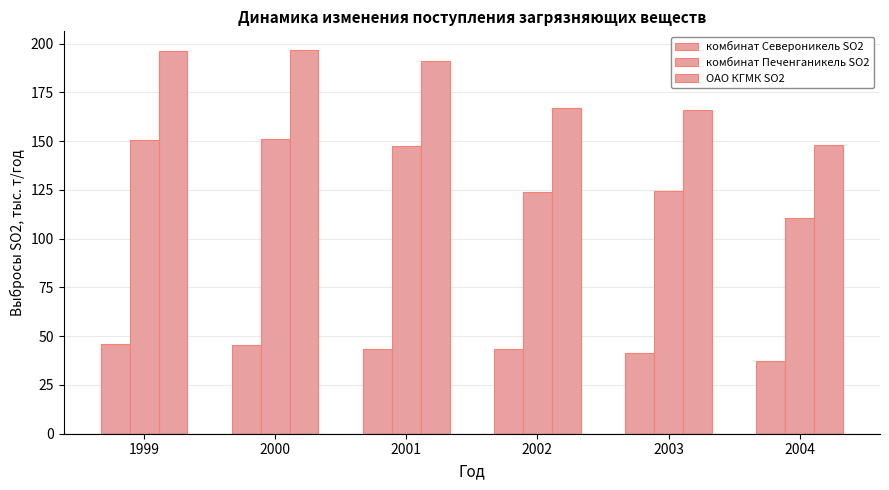

Reading left to right, extract all data points from this chart.

комбинат Североникель SO2: 45.8	45.3	43.5	43.5	41.6	37.5
комбинат Печенганикель SO2: 150.4	151.2	147.4	123.8	124.3	110.4
ОАО КГМК SO2: 196.2	196.5	190.9	167.3	165.9	147.9